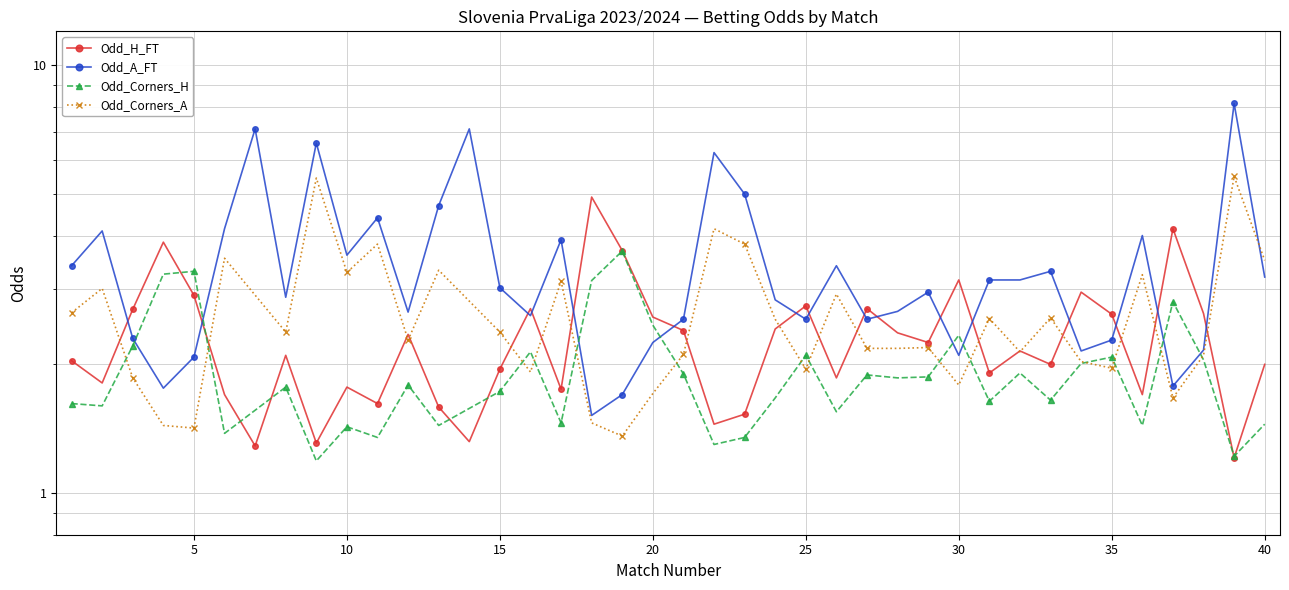

Which series has the largest range (max minus min)?

Odd_A_FT